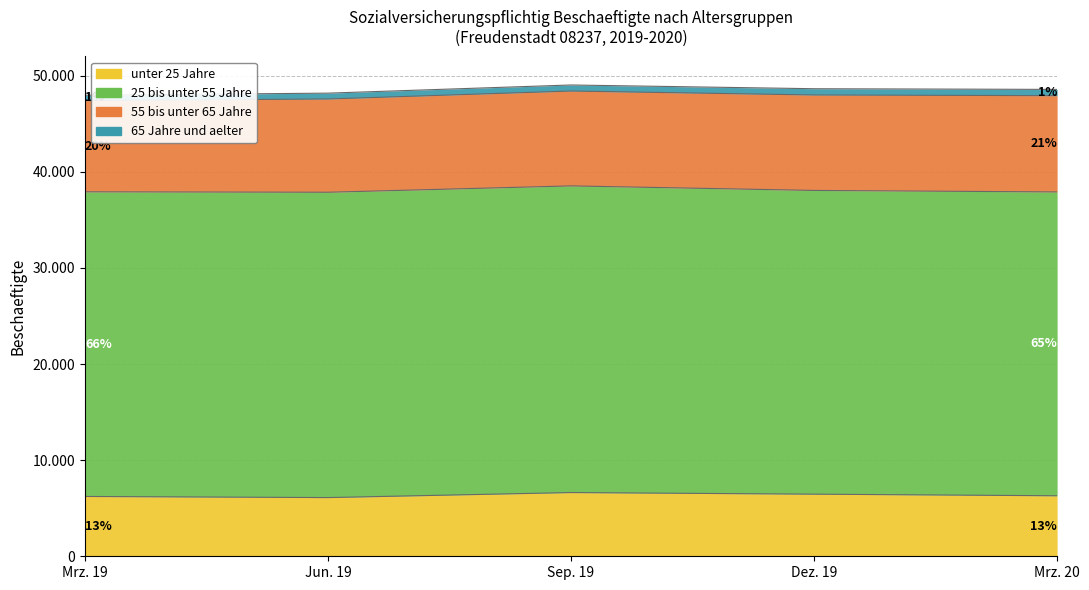

How many interior local peaks does the unter 25 Jahre series have?

1